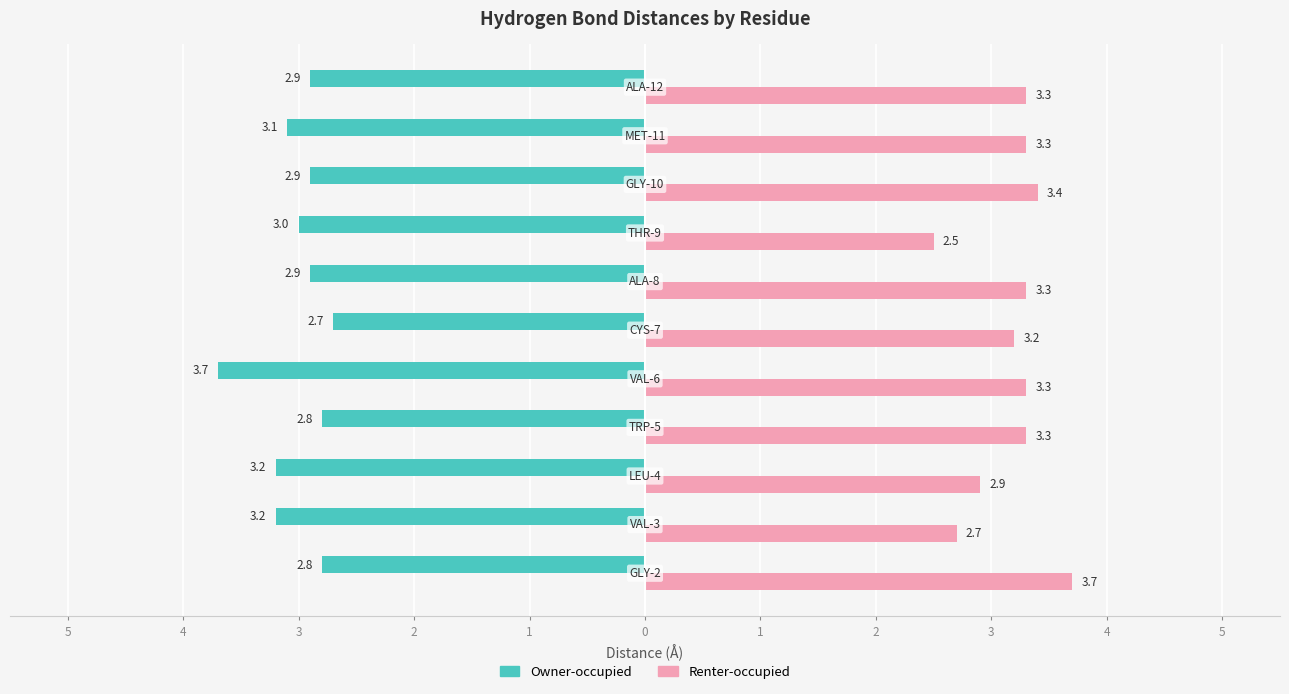

What is the value of the Owner-occupied bar at the 9th from the left?

-3.2